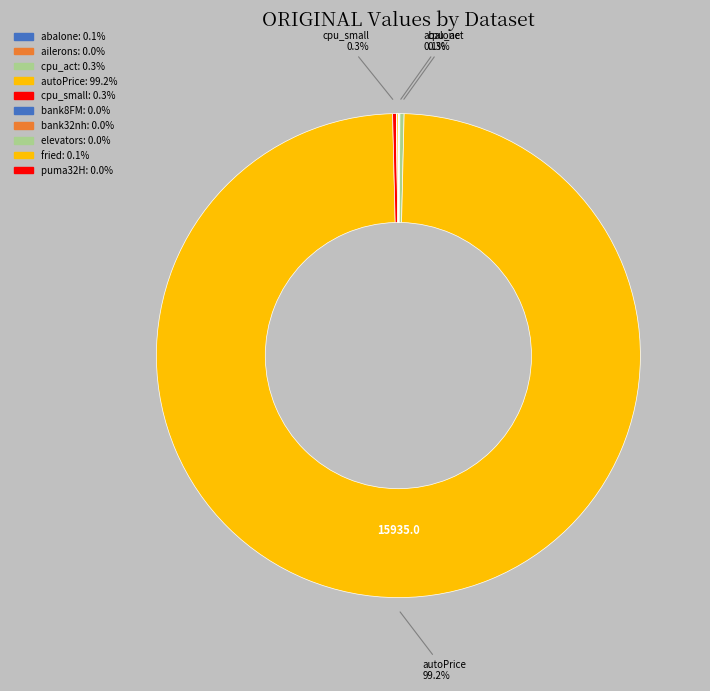

What is the majority slice?

autoPrice